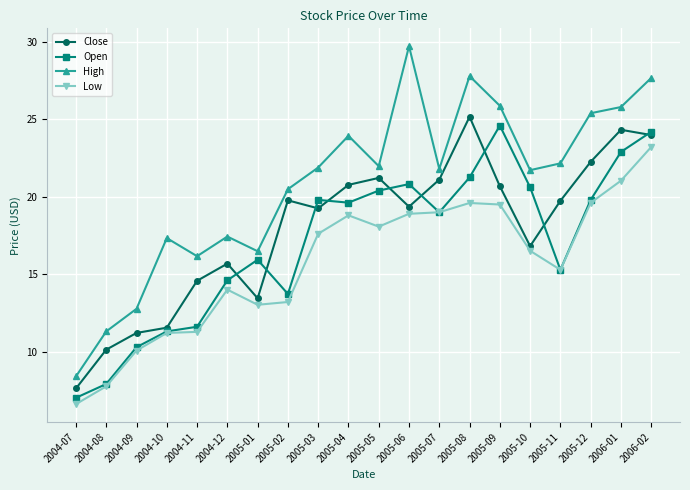

True or false: High has a value of 8.4 at 2004-07.

True